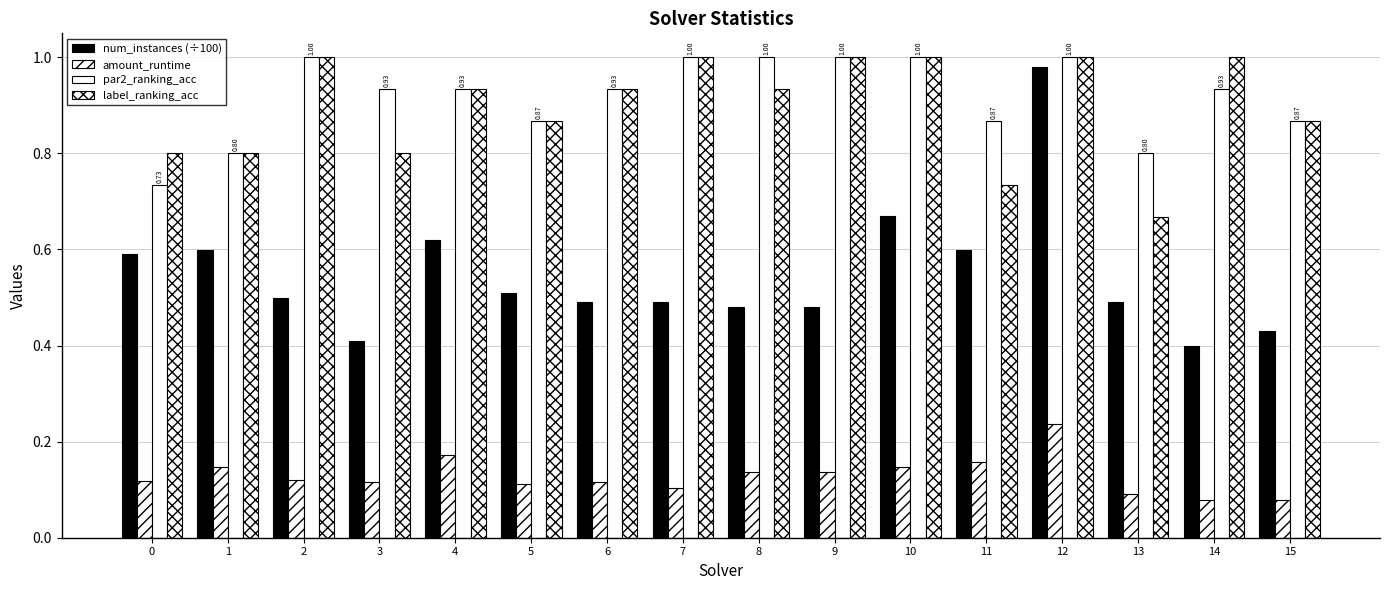

At which category is the sum across all series the highest?

12